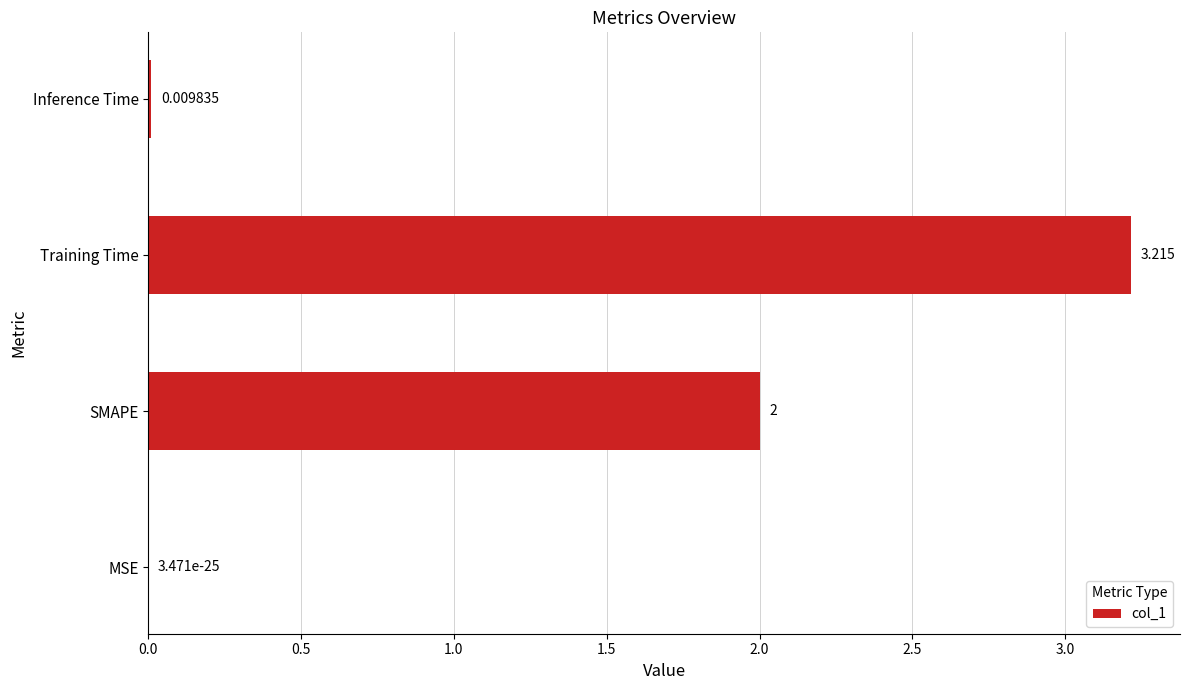

How many distinct data groups are displayed?

1